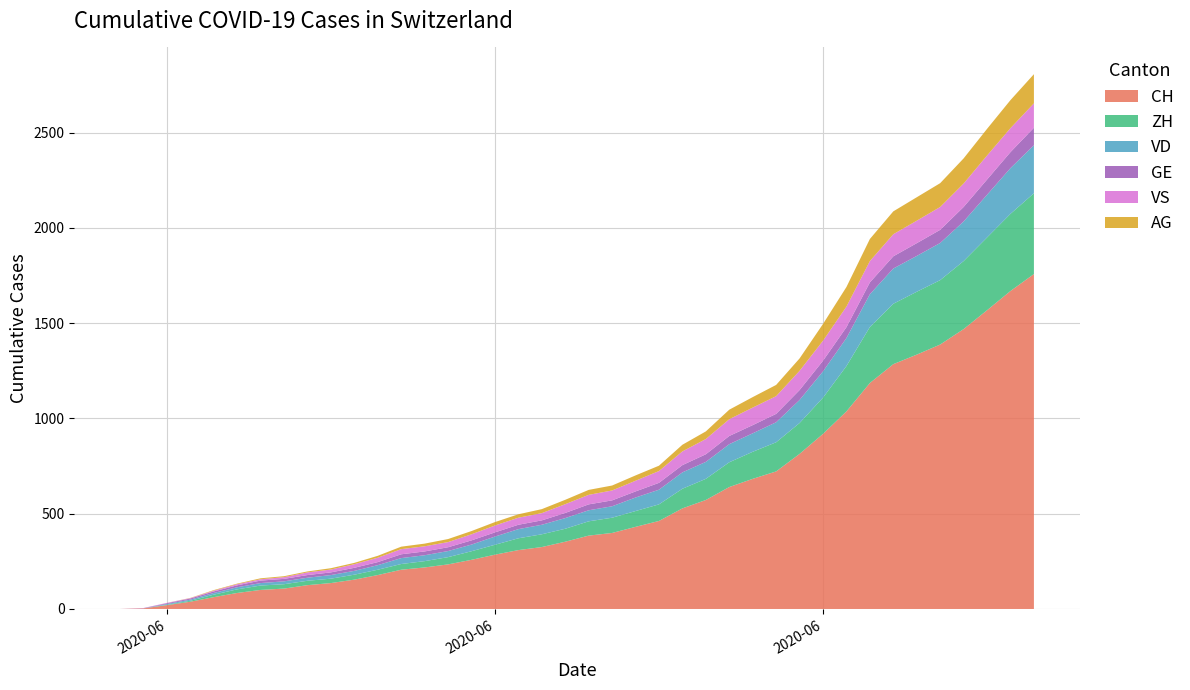

Reading left to right, extract all data points from this chart.

CH: 0=0	1=3	2=20	3=38	4=62	5=84	6=100	7=107	8=125	9=136	10=154	11=178	12=206	13=218	14=234	15=258	16=285	17=309	18=325	19=353	20=385	21=399	22=431	23=462	24=528	25=572	26=640	27=683	28=722	29=814	30=919	31=1037	32=1186	33=1285	34=1335	35=1388	36=1469	37=1568	38=1669	39=1758
ZH: 0=0	1=0	2=2	3=5	4=13	5=19	6=23	7=23	8=23	9=23	10=26	11=28	12=30	13=33	14=38	15=45	16=52	17=62	18=67	19=68	20=75	21=80	22=83	23=87	24=103	25=111	26=130	27=142	28=153	29=162	30=190	31=238	32=294	33=317	34=330	35=338	36=357	37=382	38=405	39=424
VD: 0=0	1=0	2=4	3=6	4=9	5=11	6=13	7=15	8=16	9=19	10=20	11=24	12=31	13=31	14=32	15=35	16=43	17=48	18=50	19=56	20=58	21=60	22=71	23=77	24=86	25=89	26=95	27=97	28=105	29=121	30=138	31=147	32=172	33=185	34=188	35=195	36=208	37=224	38=240	39=252
GE: 0=0	1=1	2=4	3=6	4=8	5=10	6=13	7=13	8=14	9=14	10=16	11=16	12=20	13=20	14=20	15=22	16=22	17=23	18=23	19=27	20=31	21=31	22=32	23=36	24=38	25=40	26=43	27=43	28=44	29=52	30=56	31=57	32=62	33=64	34=67	35=69	36=76	37=80	38=84	39=92
VS: 0=0	1=1	2=2	3=2	4=4	5=6	6=7	7=9	8=14	9=15	10=19	11=23	12=27	13=27	14=27	15=32	16=36	17=37	18=38	19=46	20=50	21=52	22=56	23=62	24=72	25=80	26=88	27=92	28=93	29=101	30=105	31=108	32=112	33=116	34=118	35=120	36=123	37=126	38=126	39=128
AG: 0=0	1=0	2=0	3=1	4=3	5=3	6=5	7=5	8=5	9=7	10=7	11=10	12=13	13=14	14=16	15=17	16=18	17=18	18=21	19=23	20=26	21=26	22=28	23=28	24=35	25=40	26=50	27=55	28=59	29=65	30=88	31=103	32=116	33=120	34=123	35=125	36=132	37=140	38=147	39=153